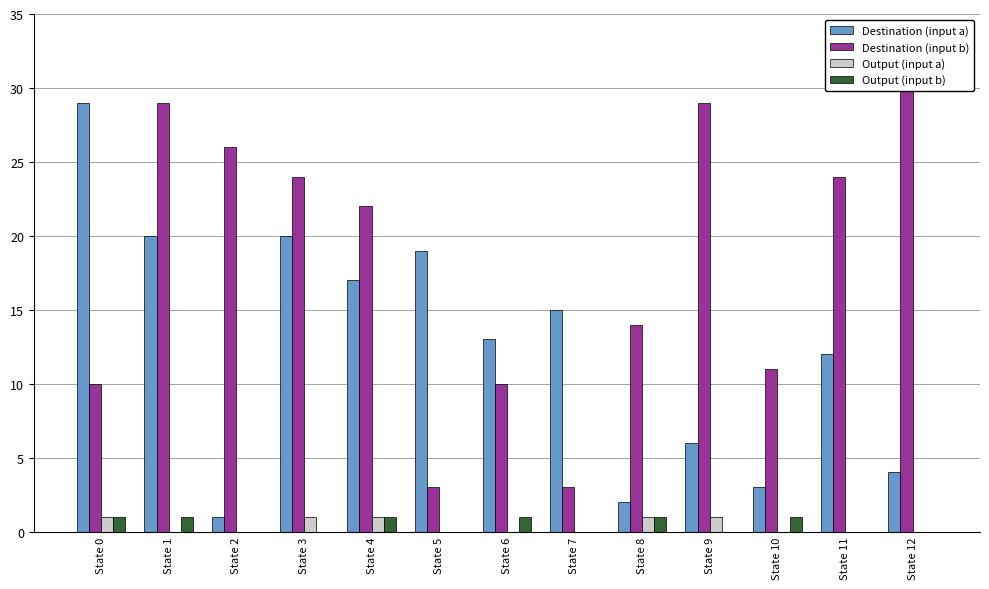

Which category has the highest value in the Destination (input b) series?

State 12